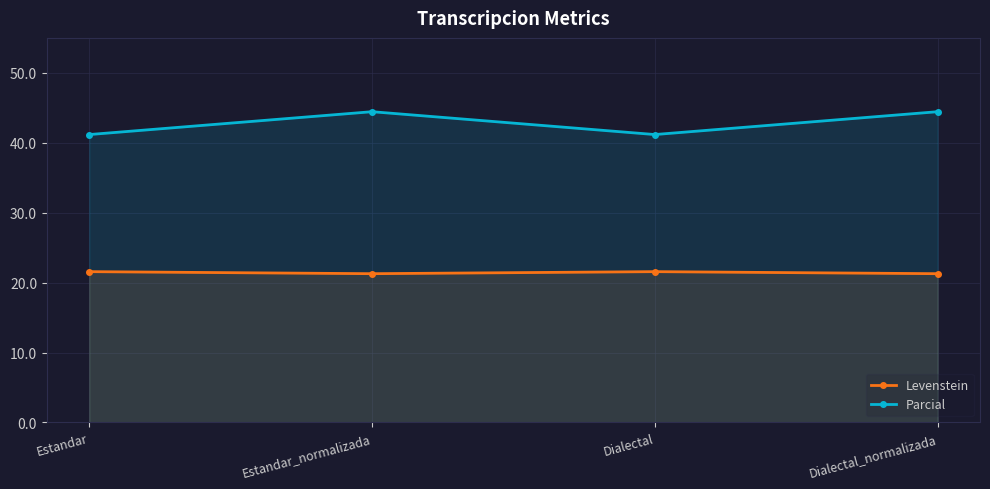

What is the label of the 4th point from the right?

Estandar